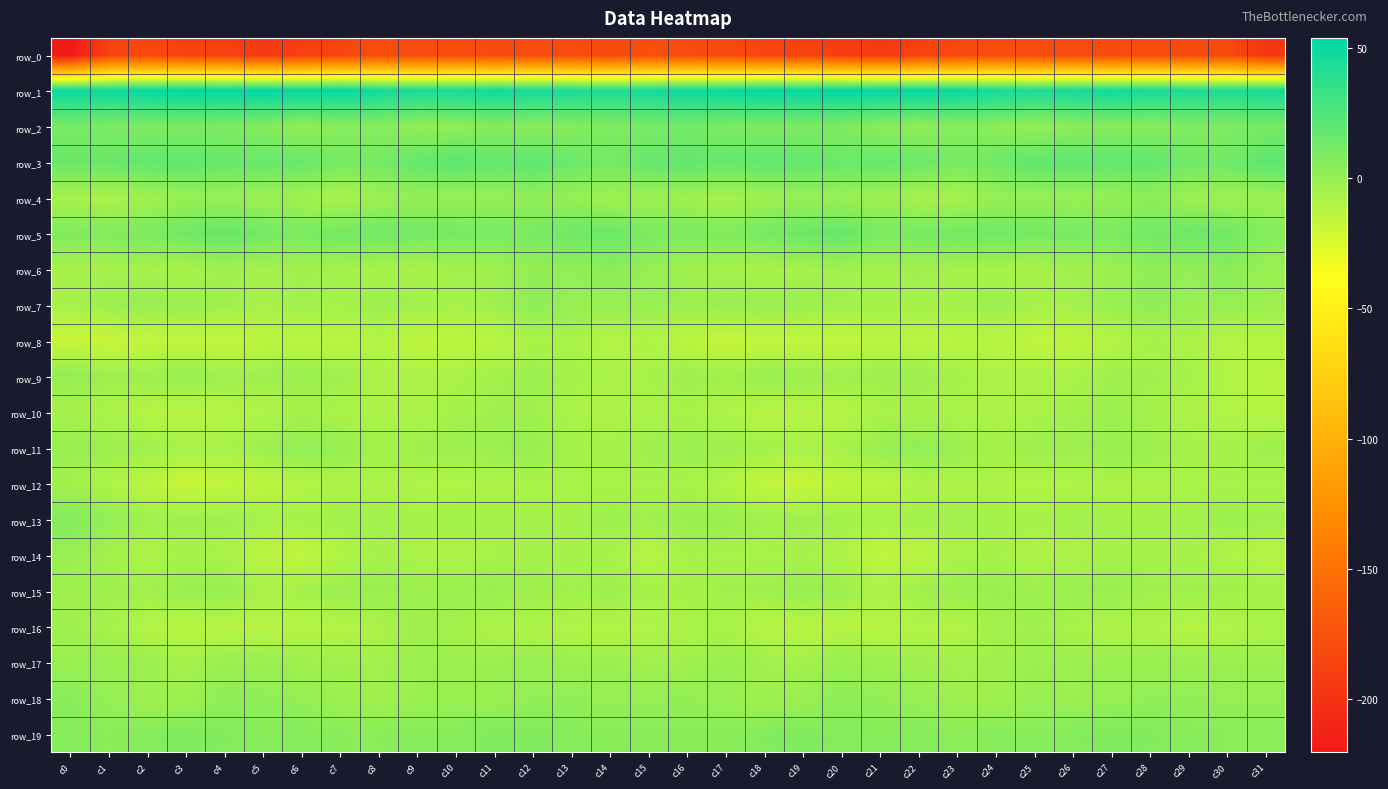

Rank the categories by row_17 value from highest to lowest.

c12, c1, c20, c17, c28, c27, c5, c0, c11, c30, c4, c25, c13, c14, c9, c29, c31, c2, c10, c26, c21, c22, c24, c6, c16, c7, c15, c18, c23, c8, c19, c3